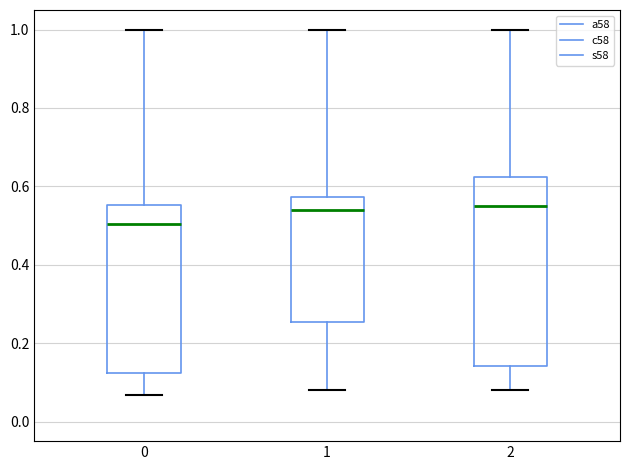

Which box is the tallest, from its lower edge to its upper edge?

2